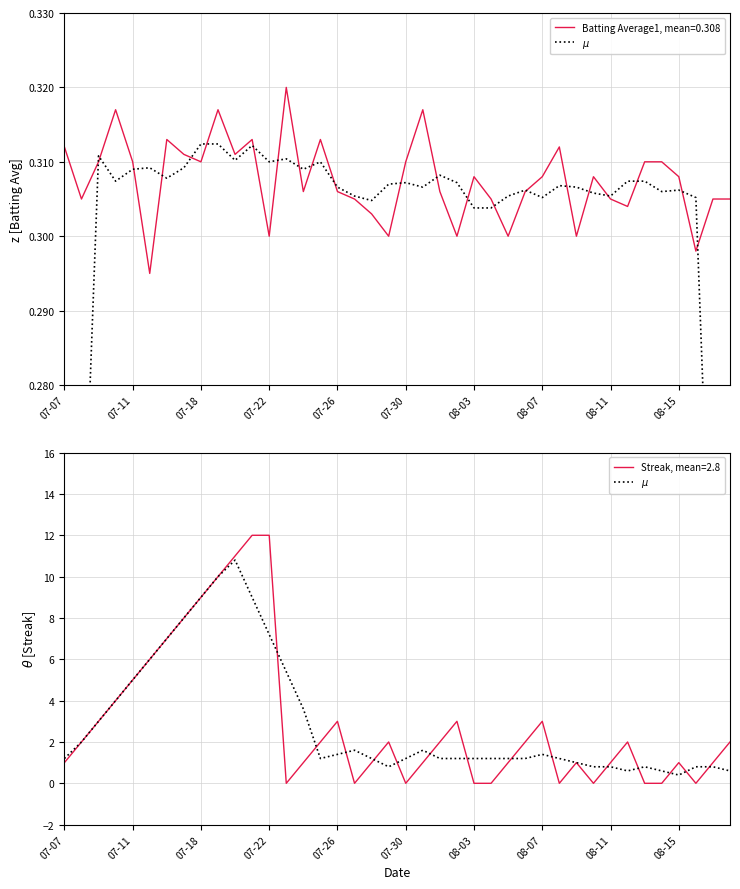

Is it true that Batting Average1, mean=0.308 equals 0.5 at 07-11?

False